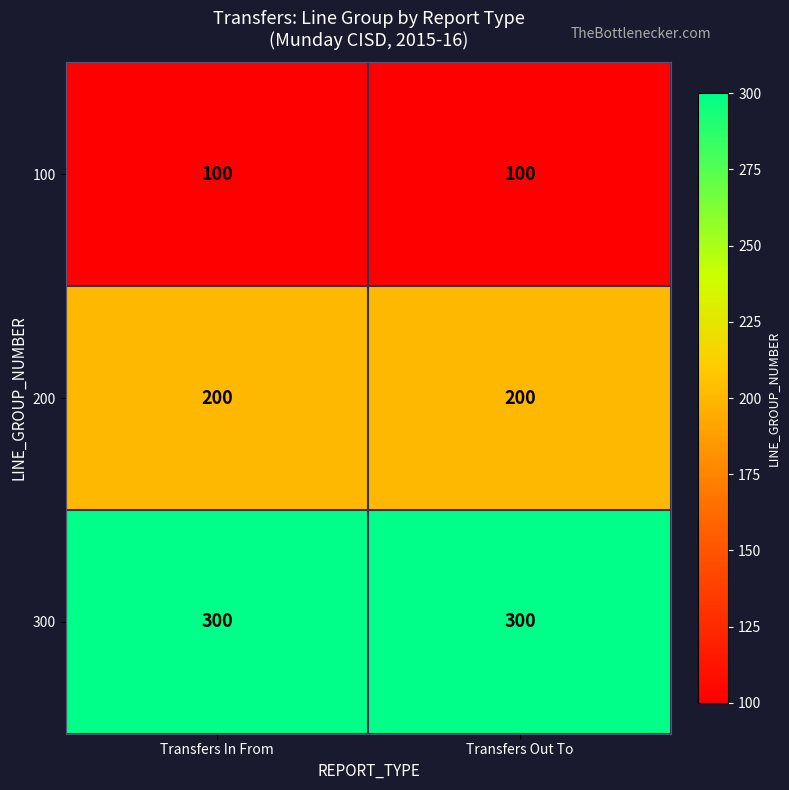

Reading left to right, what are all the values shown in this chart?

100: 100	100
200: 200	200
300: 300	300